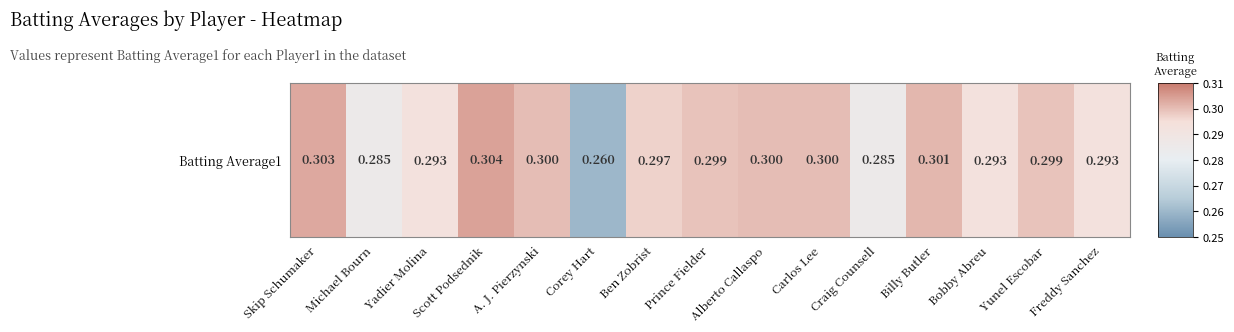

Which has a higher value, Freddy Sanchez or Yunel Escobar?

Yunel Escobar